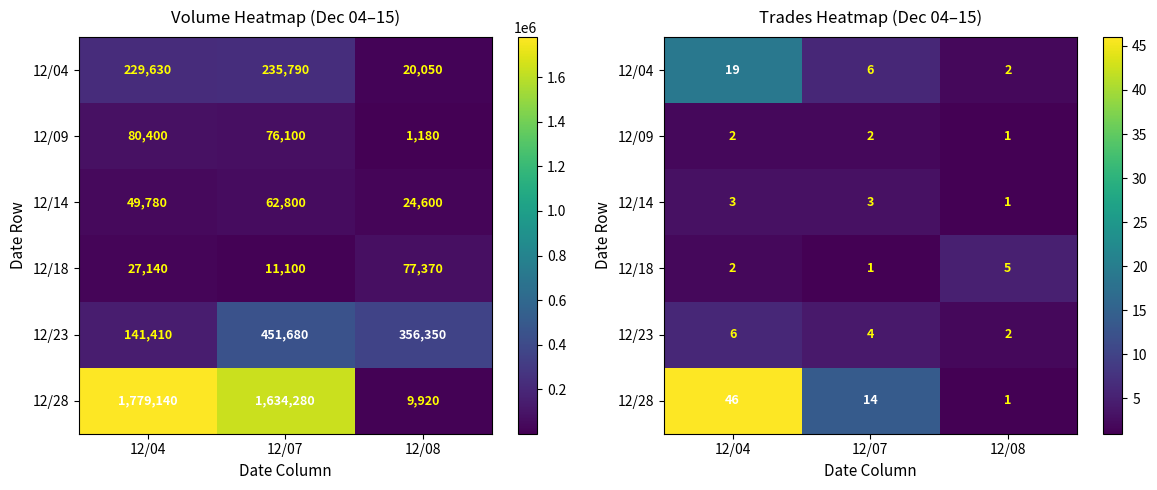

The value of 12/28 at 12/08 is 1. True or false?

True